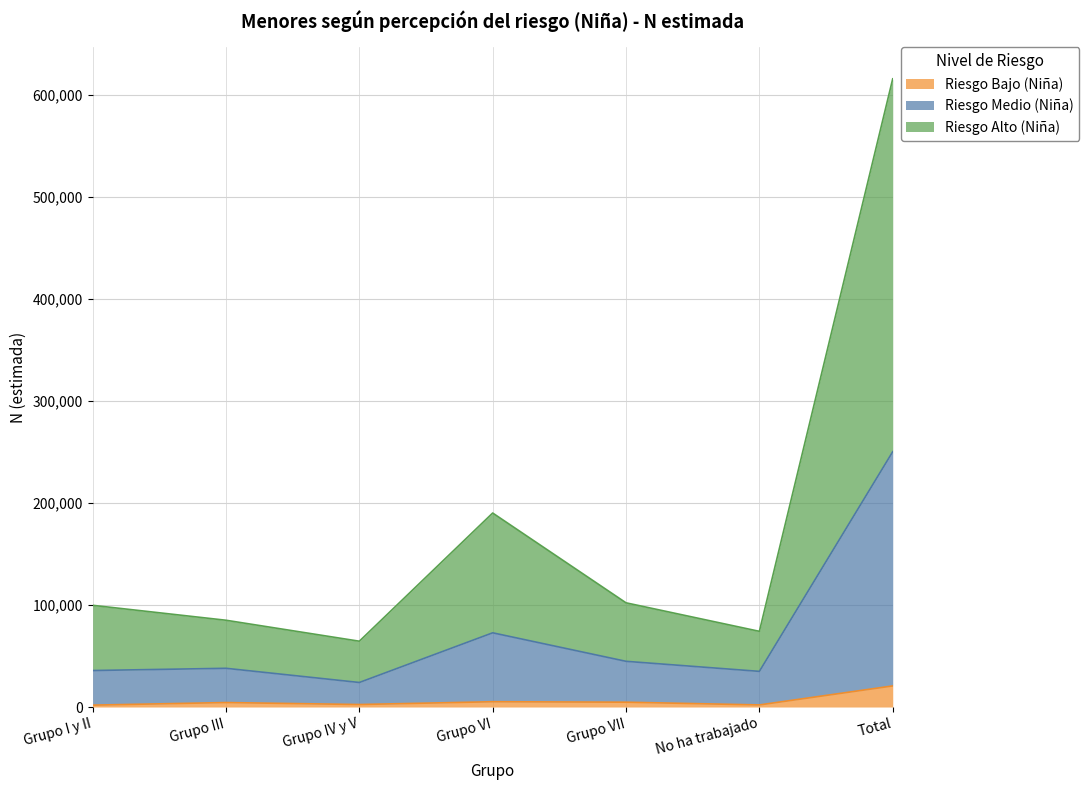

At which category does Riesgo Alto (Niña) reach its first local valley?

Grupo IV y V